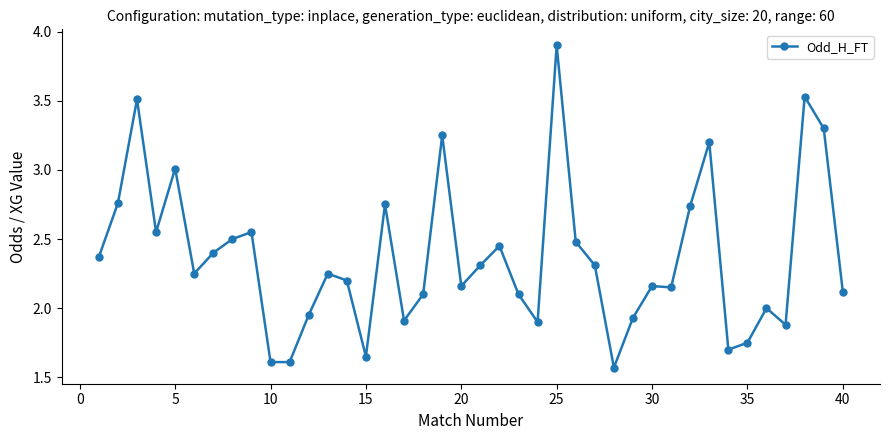

What is the difference between the maximum and minimum values?

2.3